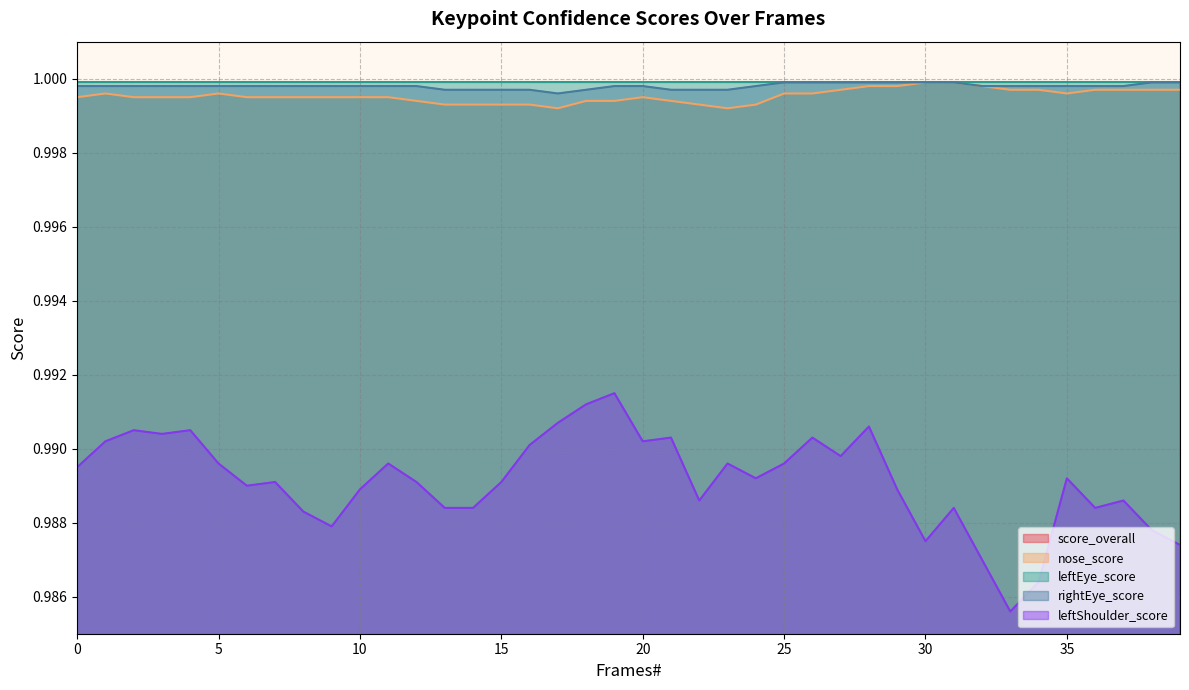

True or false: rightEye_score_line has a value of 1.0 at 26.

True